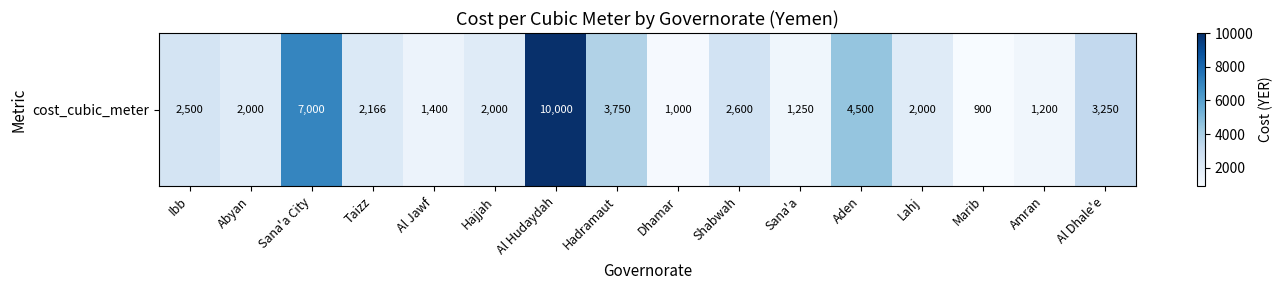

What is the maximum value shown in the chart?

10000.0